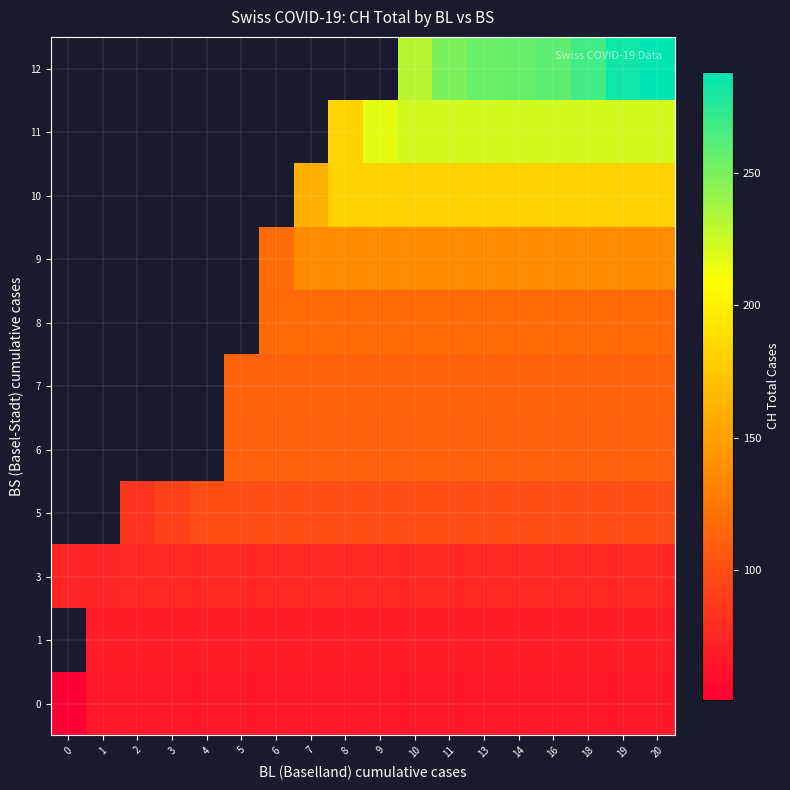

What is the greatest value displayed?

288.0